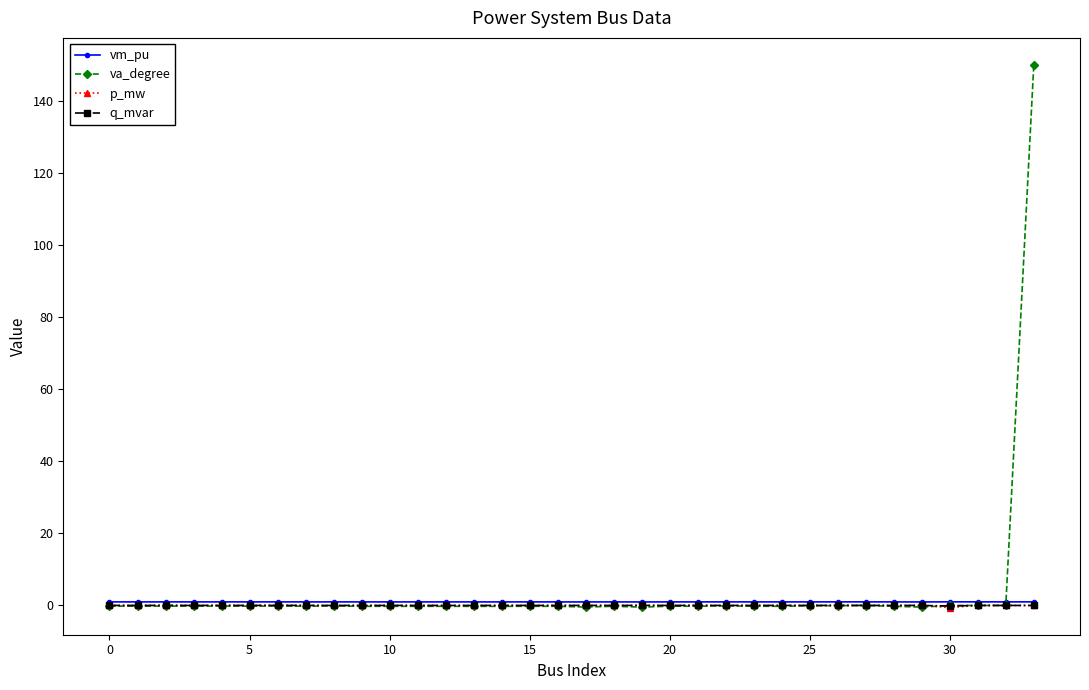

What is the highest value of the vm_pu series?

1.0